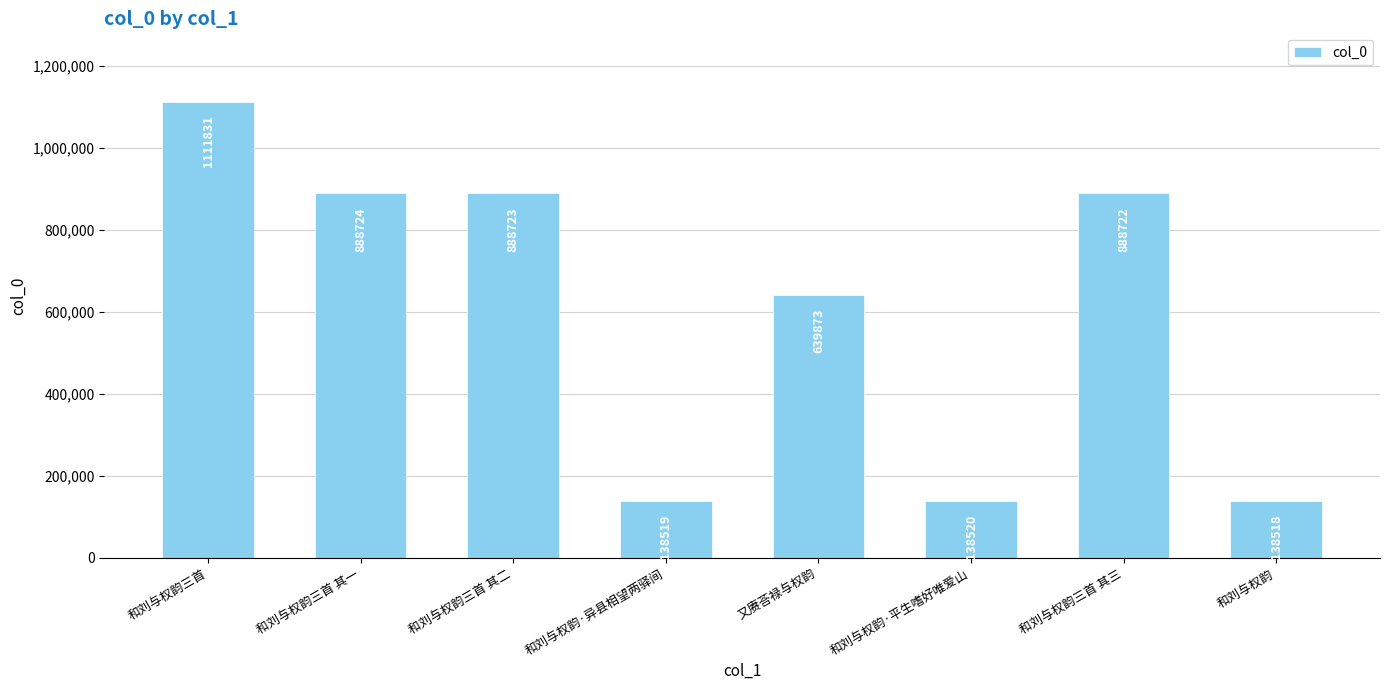

What is the change in value from 和刘与权韵三首 to 又赓荅禄与权韵?

-471958